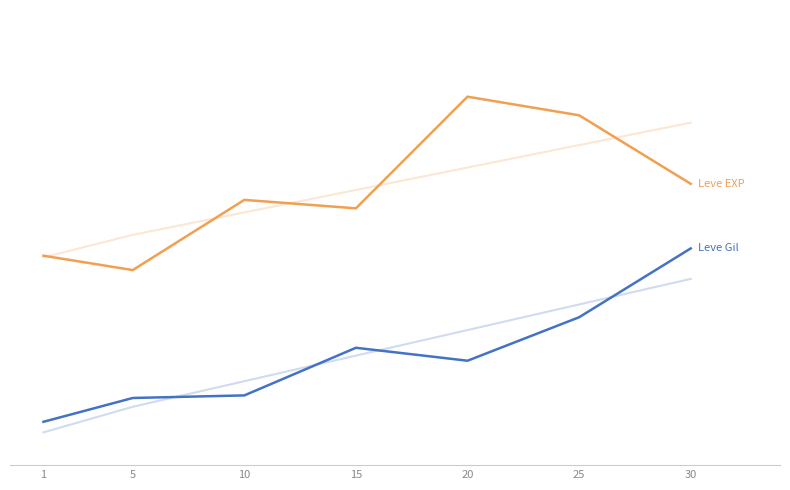

What is the lowest value of the Leve Gil series?

0.1